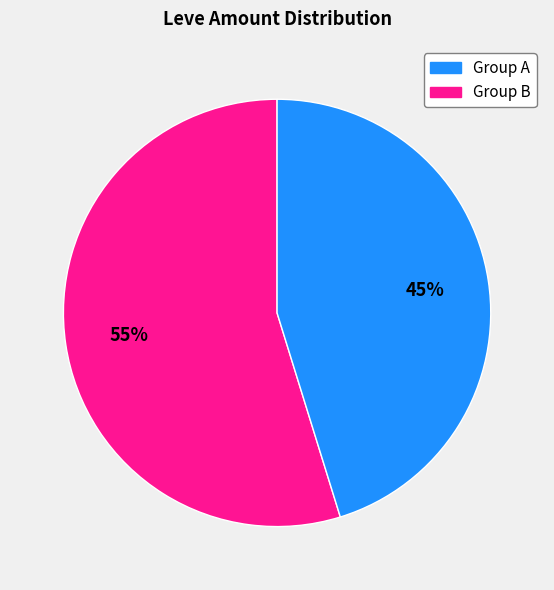

To the nearest percent, what is the difference between the largest and smallest slice percentages?

10%